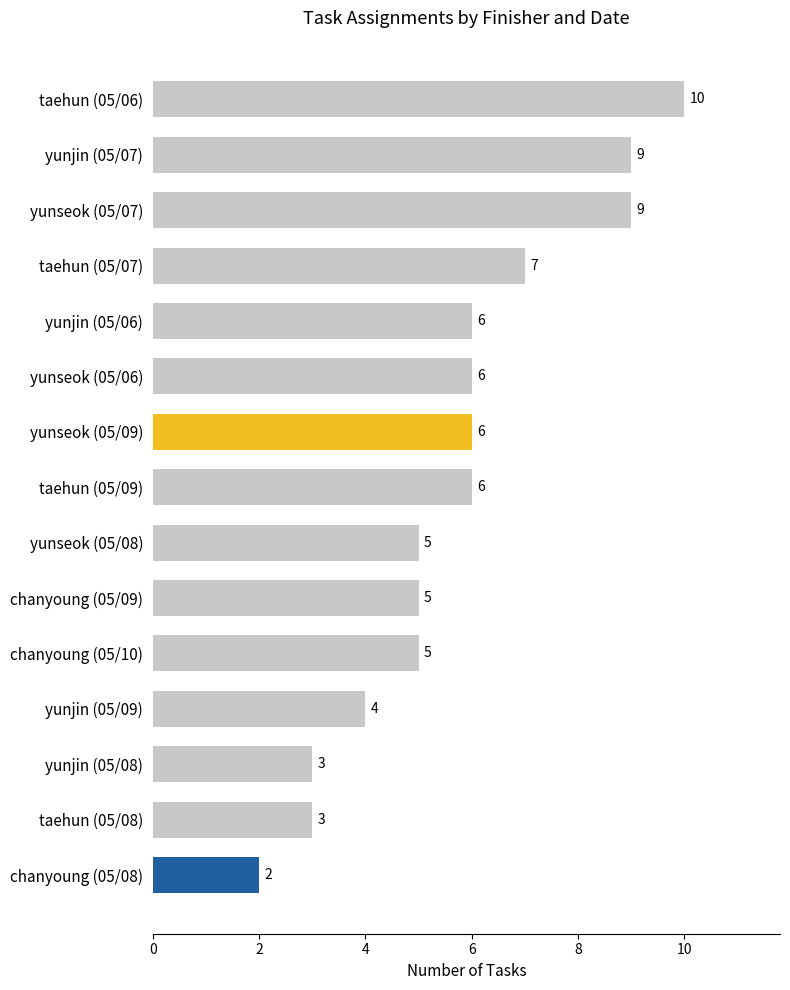

Reading top to bottom, transcribe all the data shown in this chart.

taehun (05/06)=10	yunjin (05/07)=9	yunseok (05/07)=9	taehun (05/07)=7	yunjin (05/06)=6	yunseok (05/06)=6	yunseok (05/09)=6	taehun (05/09)=6	yunseok (05/08)=5	chanyoung (05/09)=5	chanyoung (05/10)=5	yunjin (05/09)=4	yunjin (05/08)=3	taehun (05/08)=3	chanyoung (05/08)=2